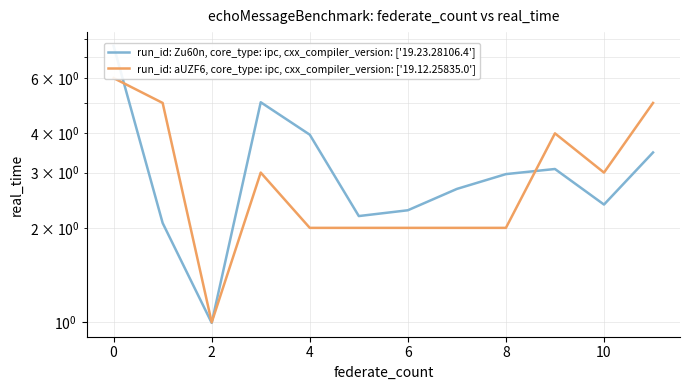

Is the value of run_id: aUZF6, core_type: ipc, cxx_compiler_version: ['19.12.25835.0'] at 4 greater than the value of run_id: Zu60n, core_type: ipc, cxx_compiler_version: ['19.23.28106.4'] at 10?

No